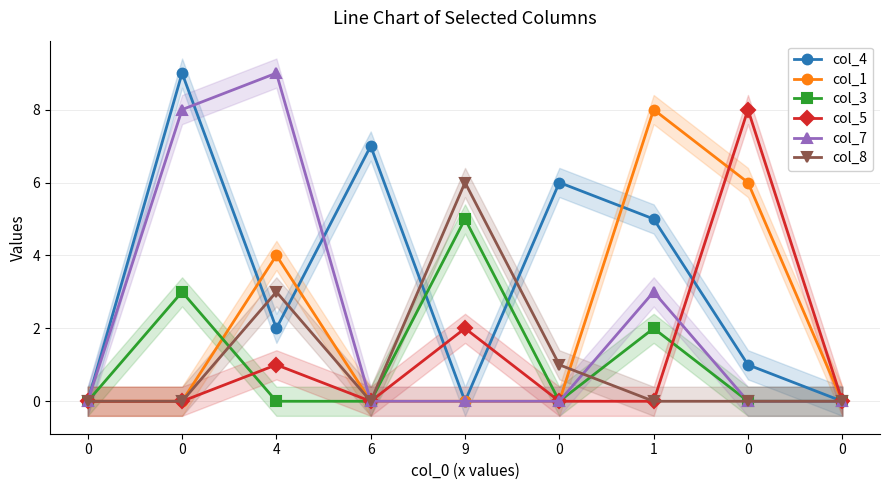

Is it true that col_3 equals 5 at 9?

True